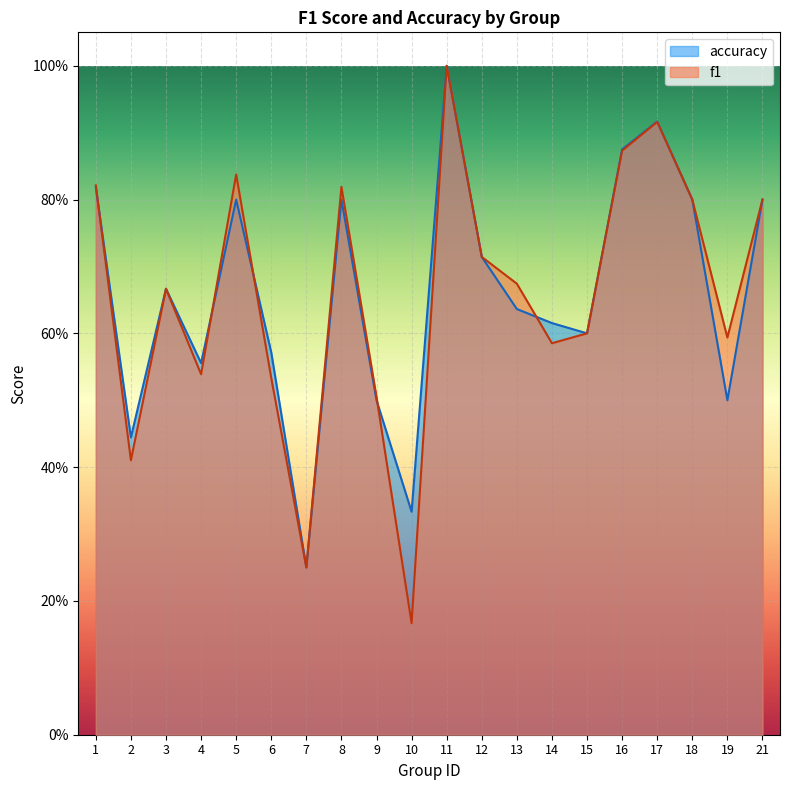

What are all the series names shown in the legend?

accuracy, f1